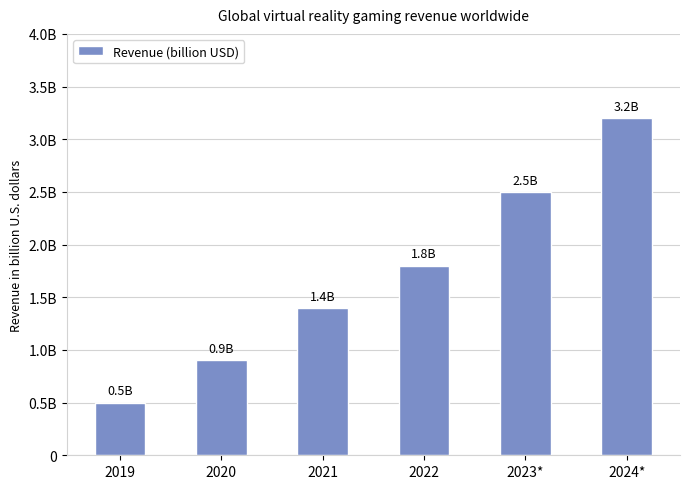

Which category has the highest value across all series?

2024*